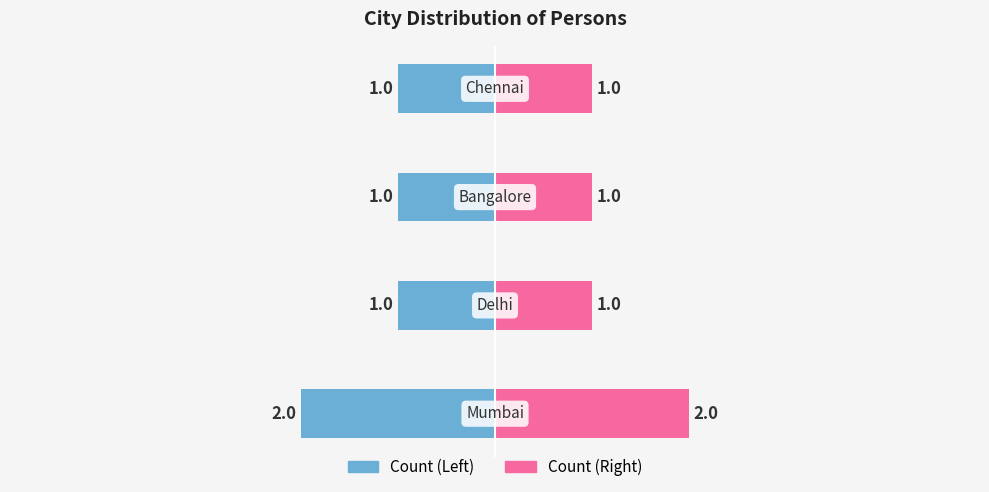

Rank the series at 1 from lowest to highest value.

Count (Left), Count (Right)